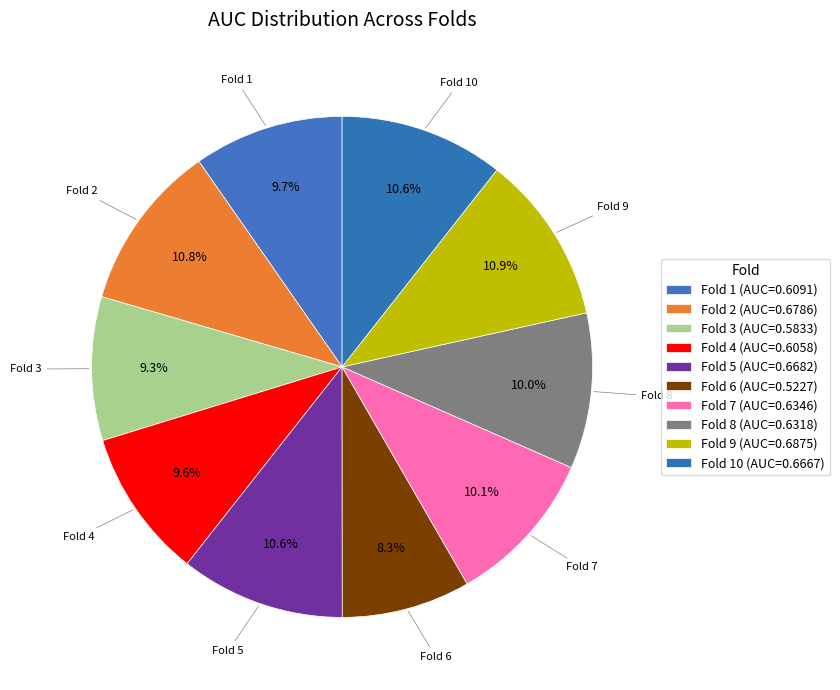

Which slice is the smallest?

Fold 6